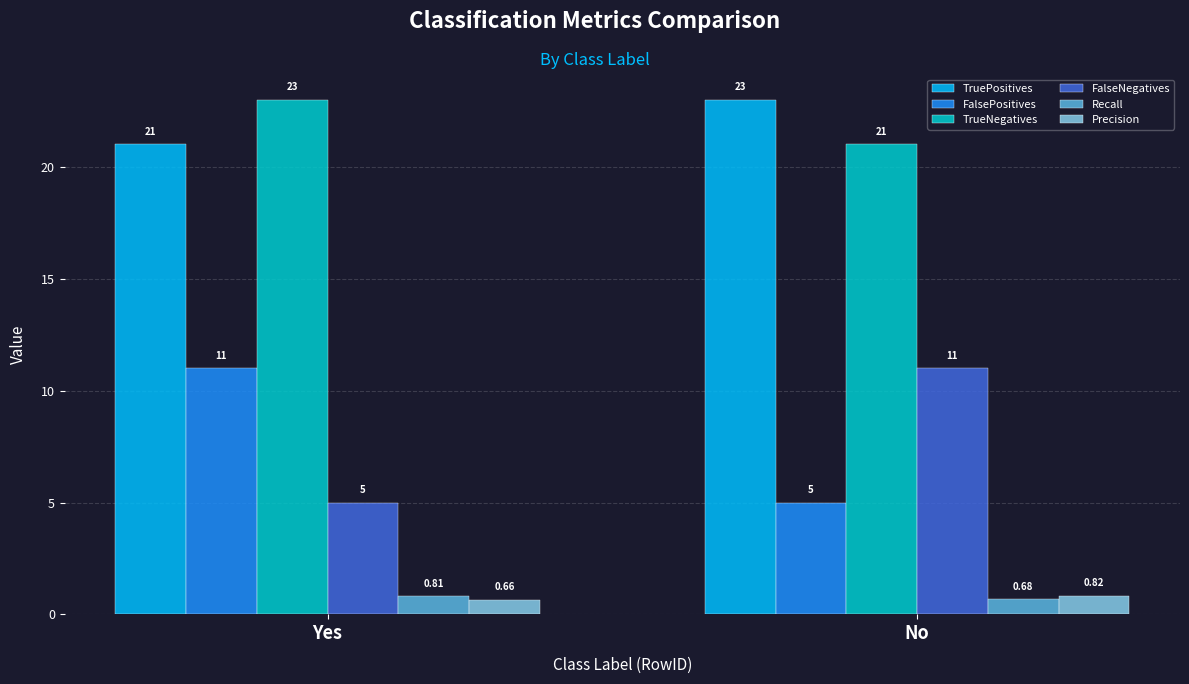

At how many categories does at least one series exceed 22?

2